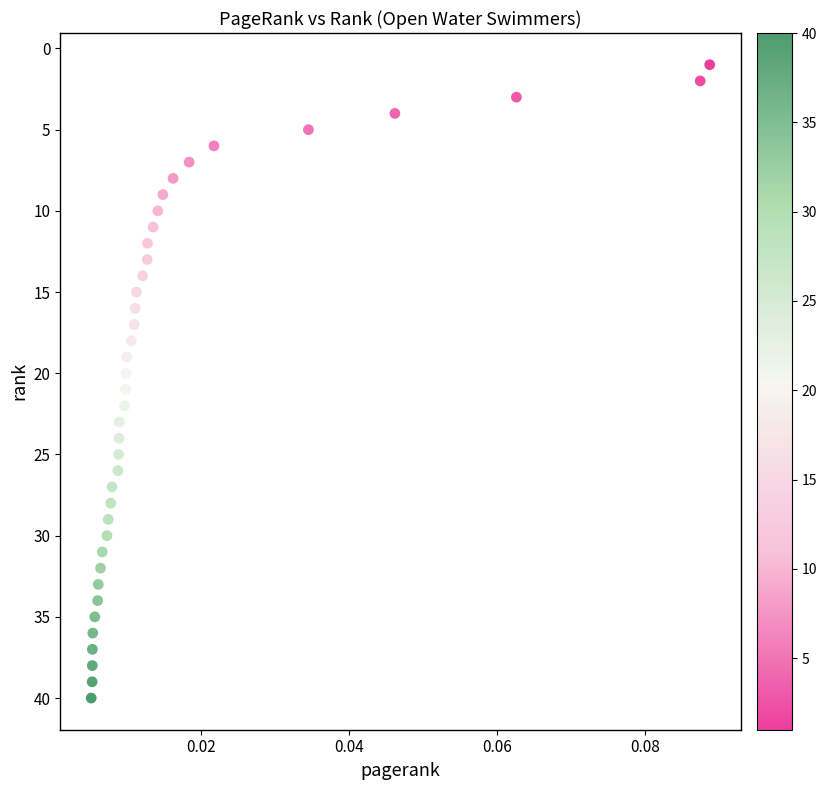

What is the range of Y values (max minus min)?

39